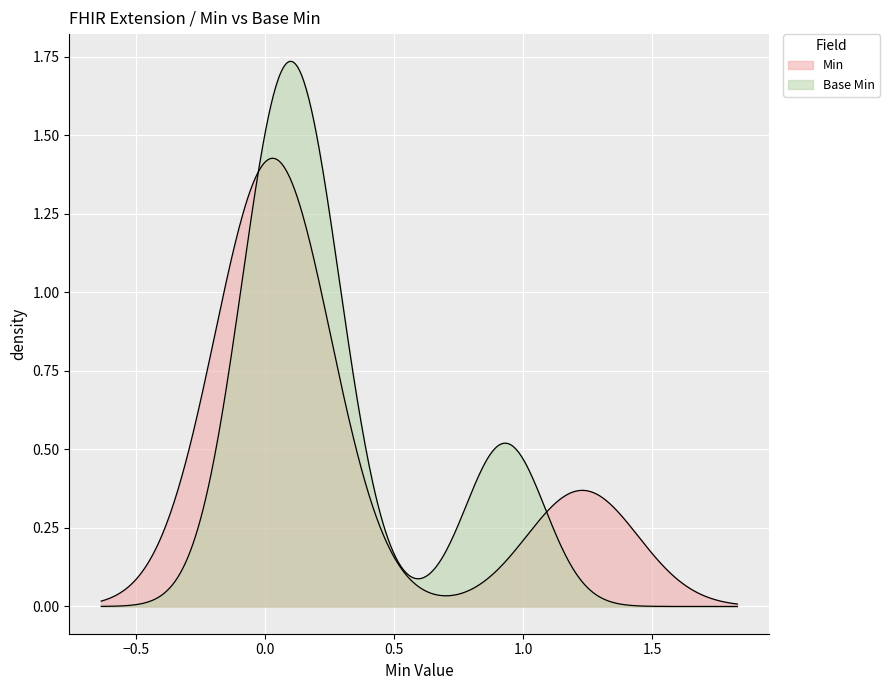

Which category has the lowest value in the Extension series?

min